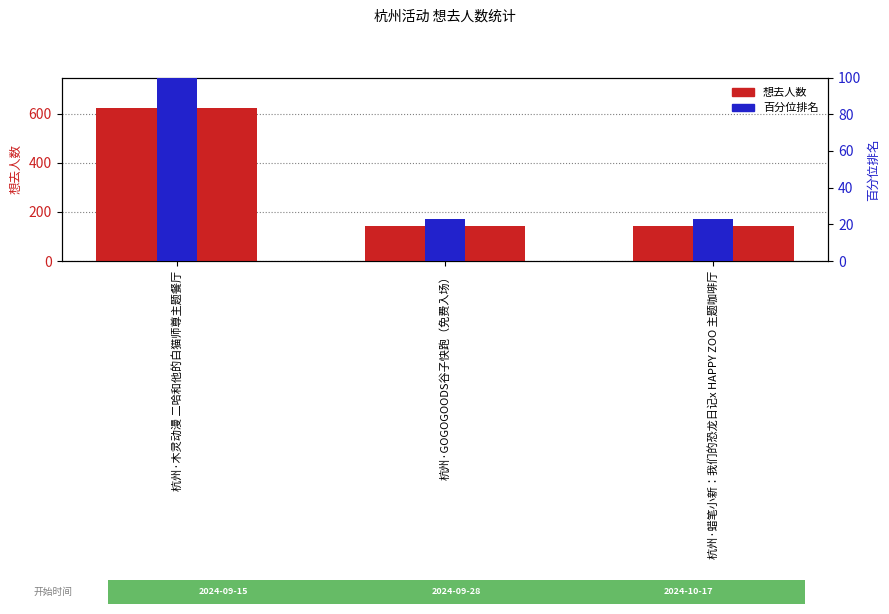

True or false: 百分位排名 has a value of 175.6 at 杭州·木灵动漫 二哈和他的白猫师尊主题餐厅.

False